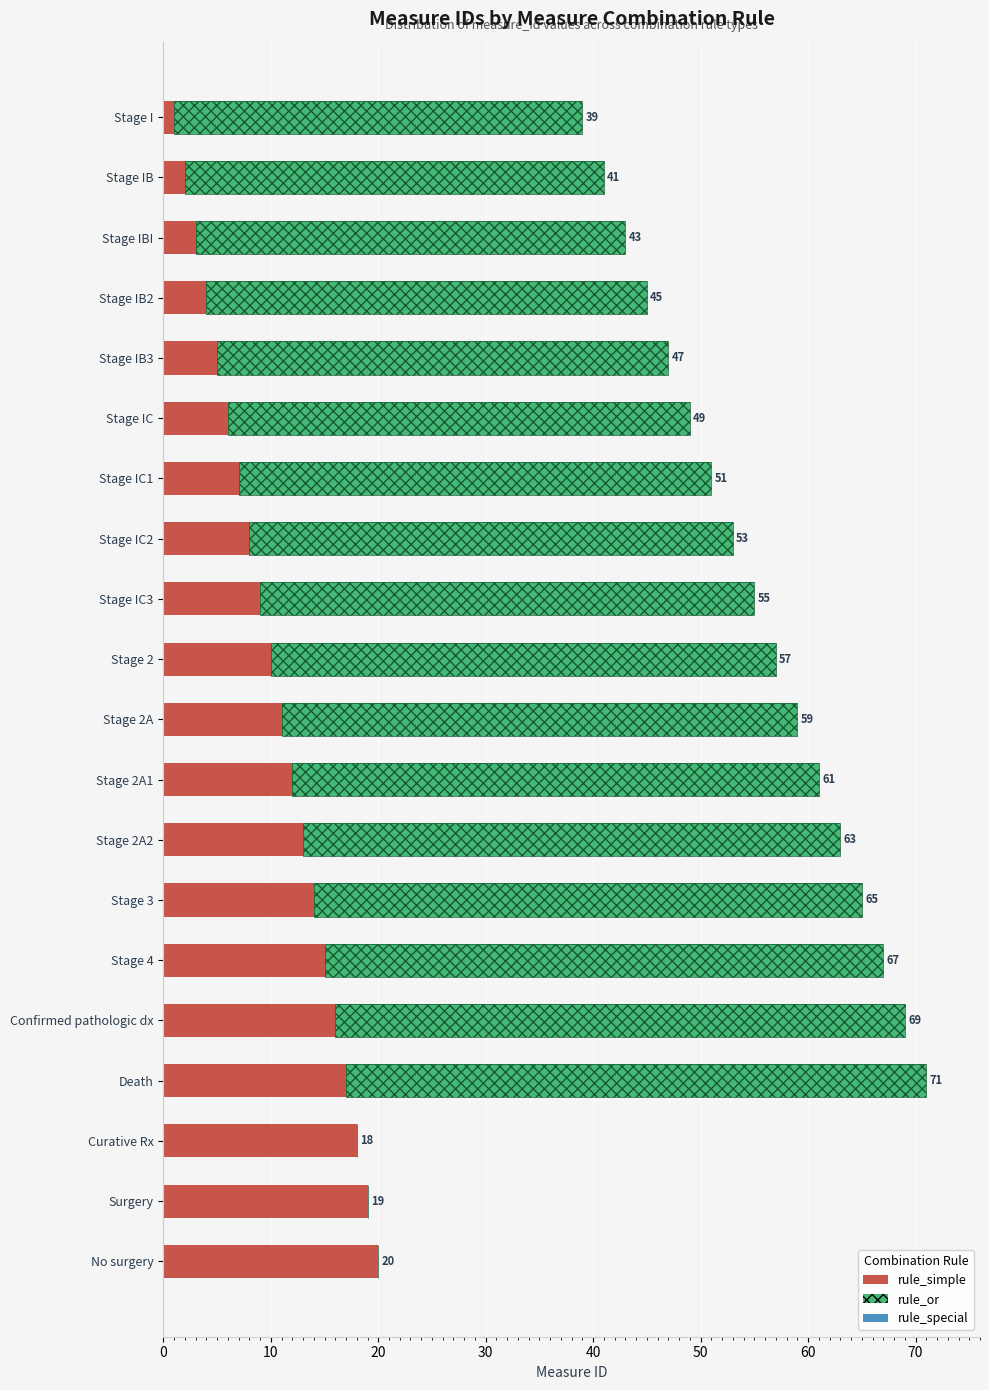

How many groups of bars are there?

20